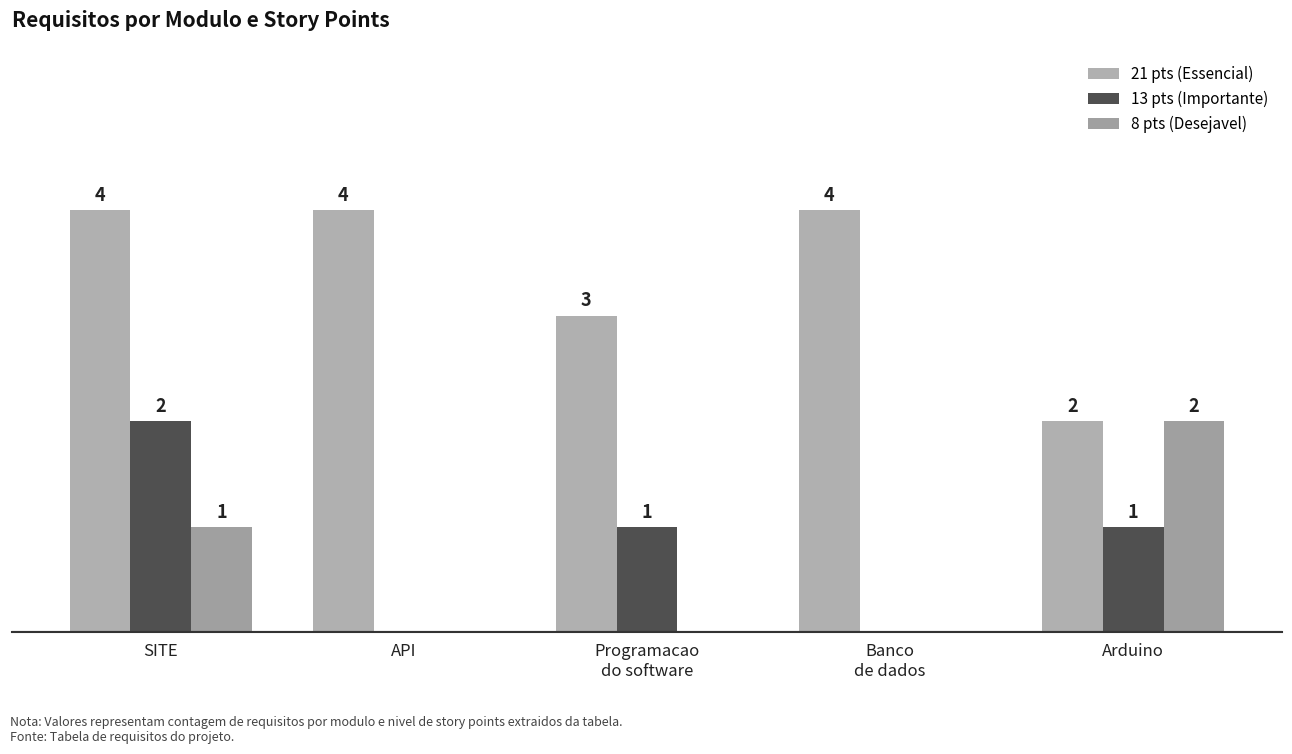

Reading left to right, what are all the values shown in this chart?

21 pts (Essencial): SITE=4	API=4	Programacao
do software=3	Banco
de dados=4	Arduino=2
13 pts (Importante): SITE=2	API=0	Programacao
do software=1	Banco
de dados=0	Arduino=1
8 pts (Desejavel): SITE=1	API=0	Programacao
do software=0	Banco
de dados=0	Arduino=2